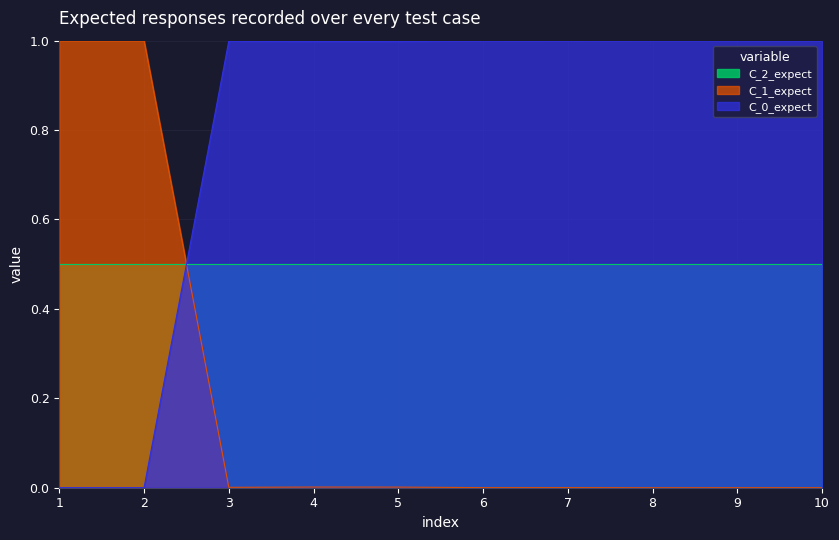

How many points are lower than both their immediate neighbors (excluding endpoints)?

3